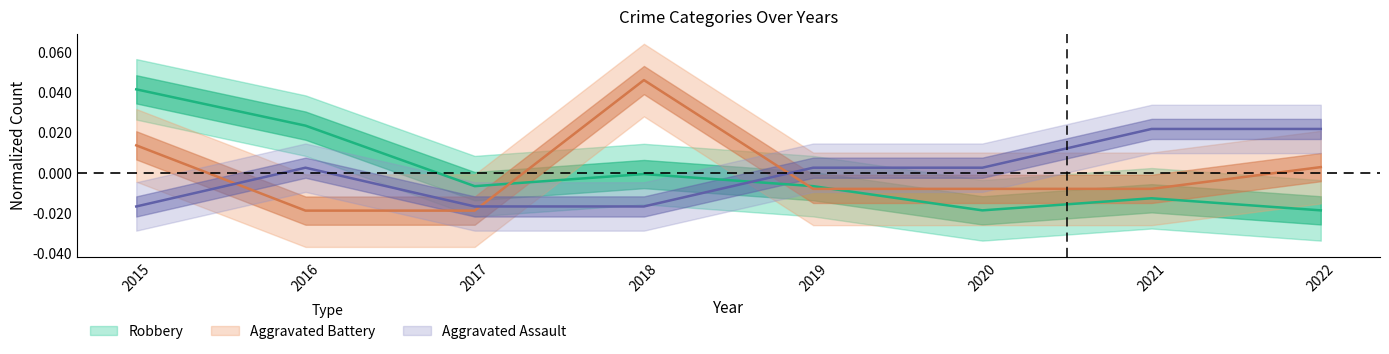

What is the spread (max minus min) of values at 2018?

0.1